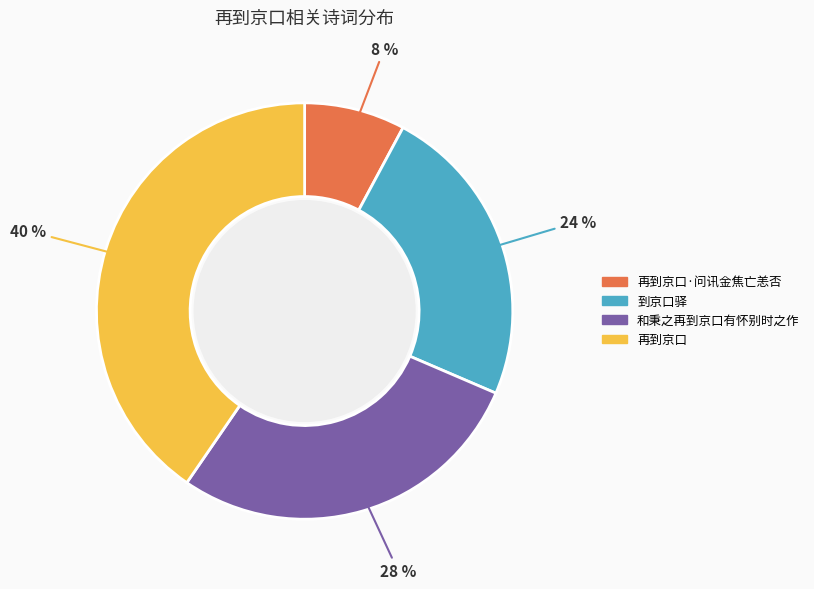

Count the number of slices in the pie.

4